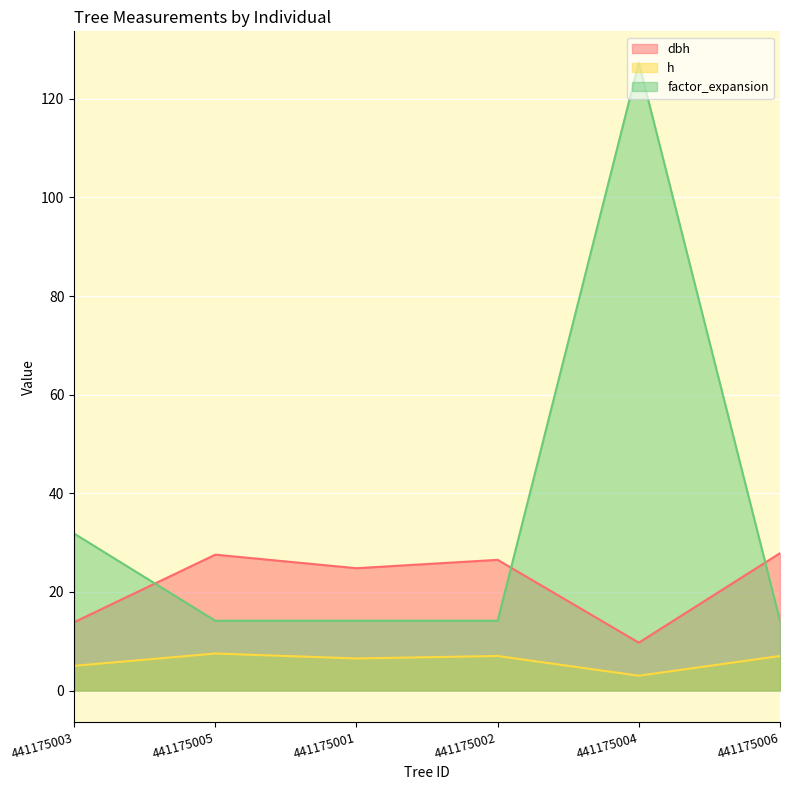

What is the label of the 2nd point from the right?

441175004